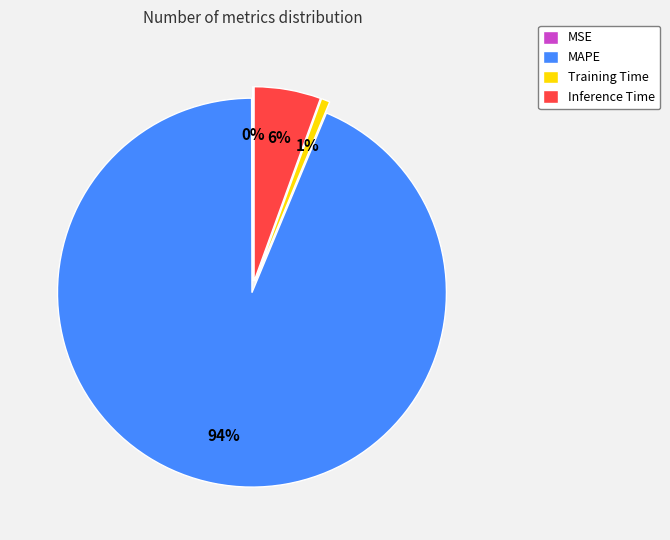

What is the majority slice?

MAPE